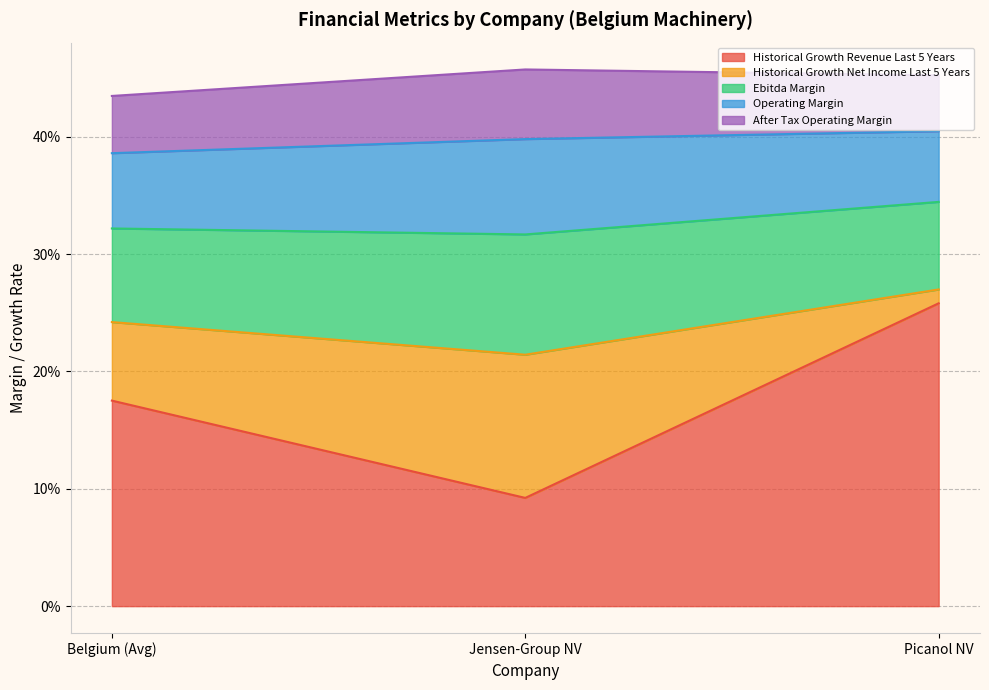

What are all the series names shown in the legend?

Historical Growth Revenue Last 5 Years, Historical Growth Net Income Last 5 Years, Ebitda Margin, Operating Margin, After Tax Operating Margin